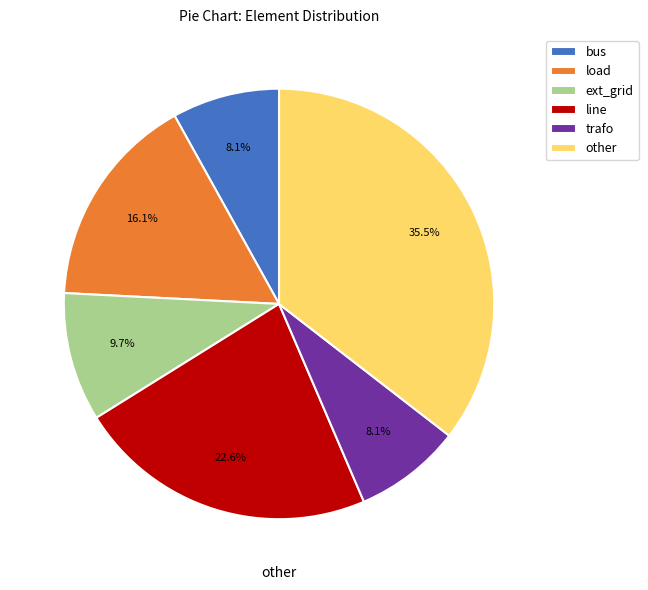

Approximately how many times larger is the value at load compared to ext_grid?

1.7